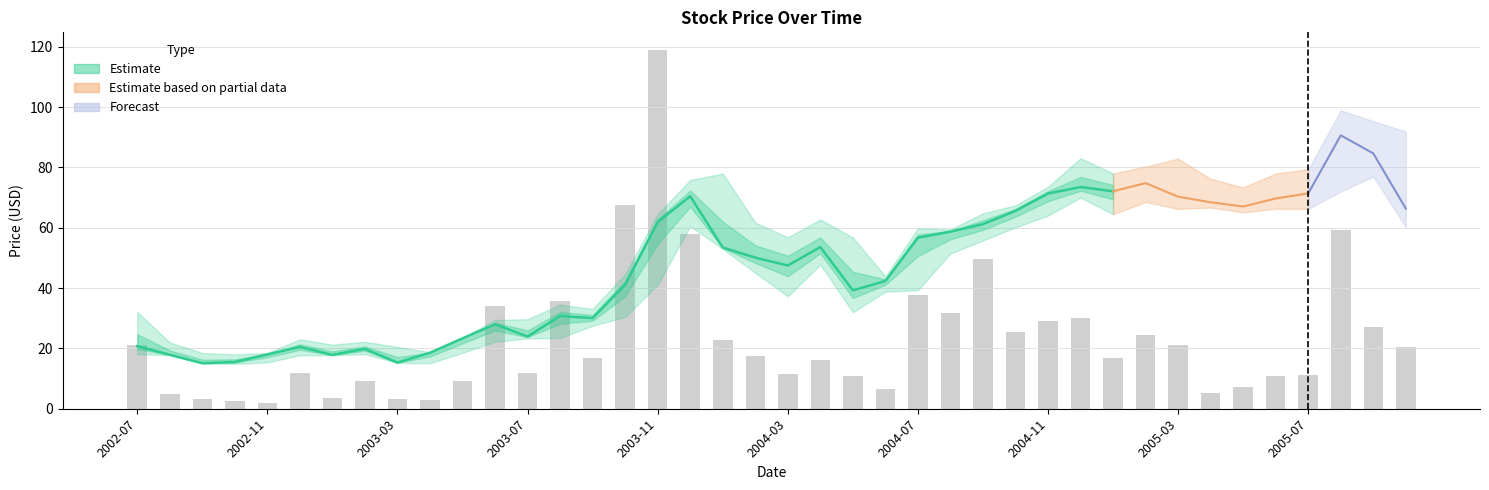

The value of High at 2004-12 is 135.0. True or false?

False